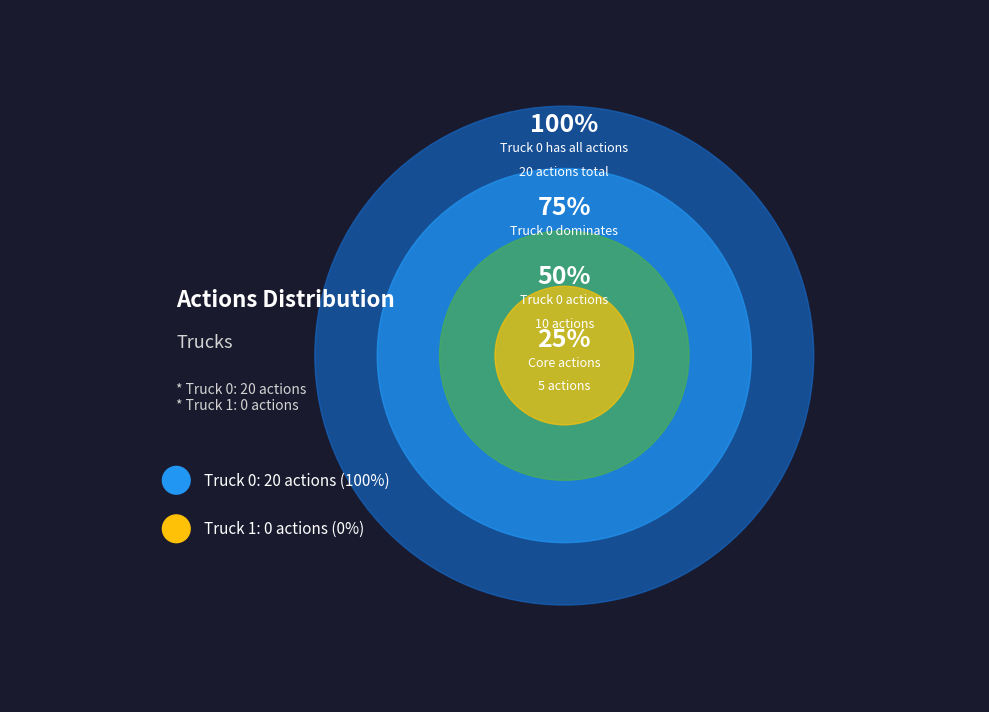

To the nearest percent, what portion does Truck 0 represent?

100%